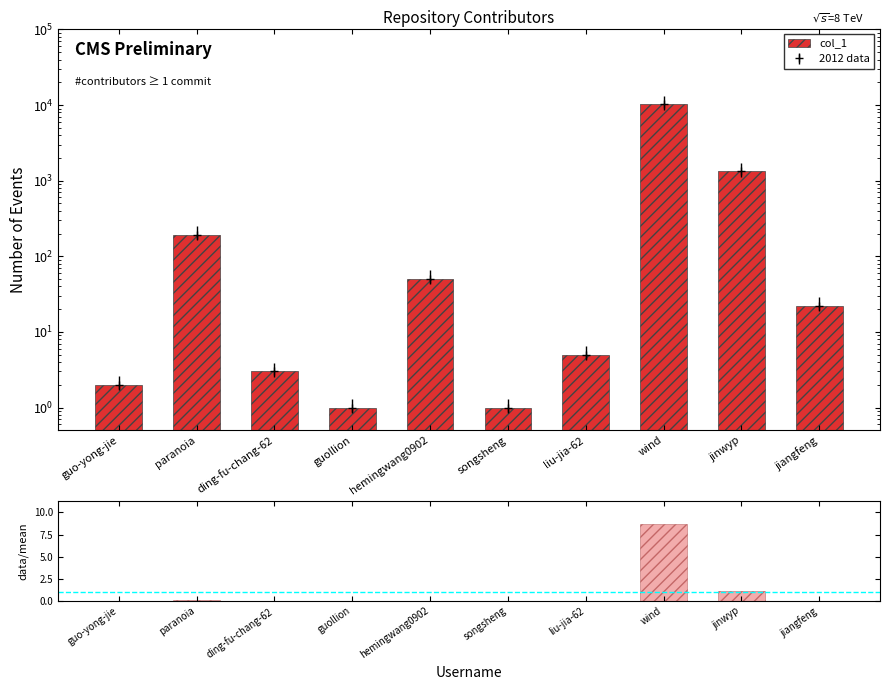

What is the difference between the data/mean values at hemingwang0902 and jinwyp?

1.1